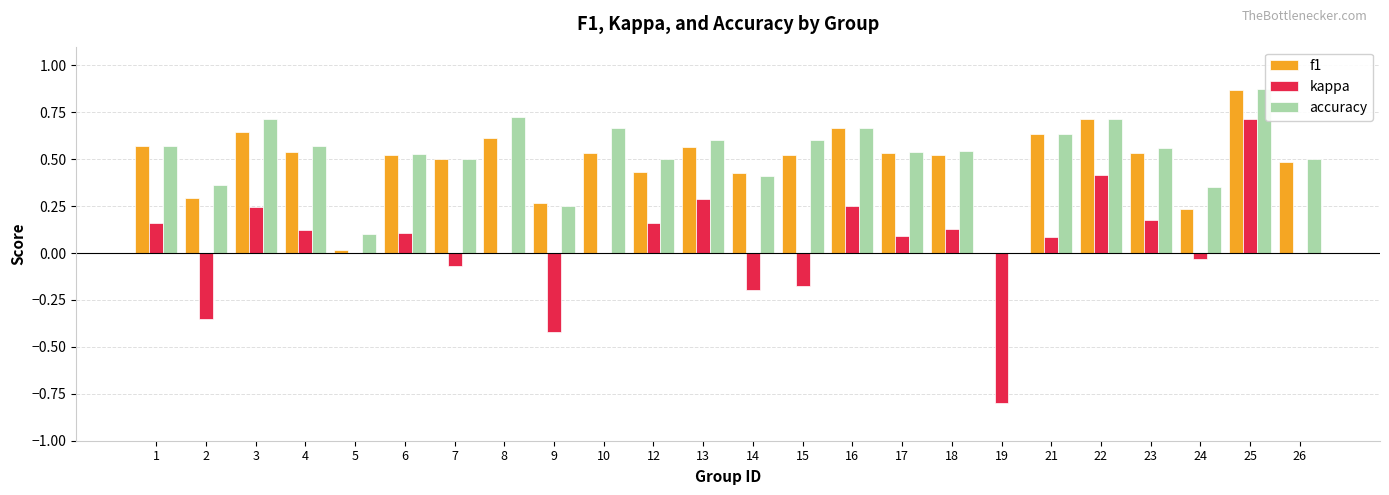

Which series has the widest spread of values?

kappa